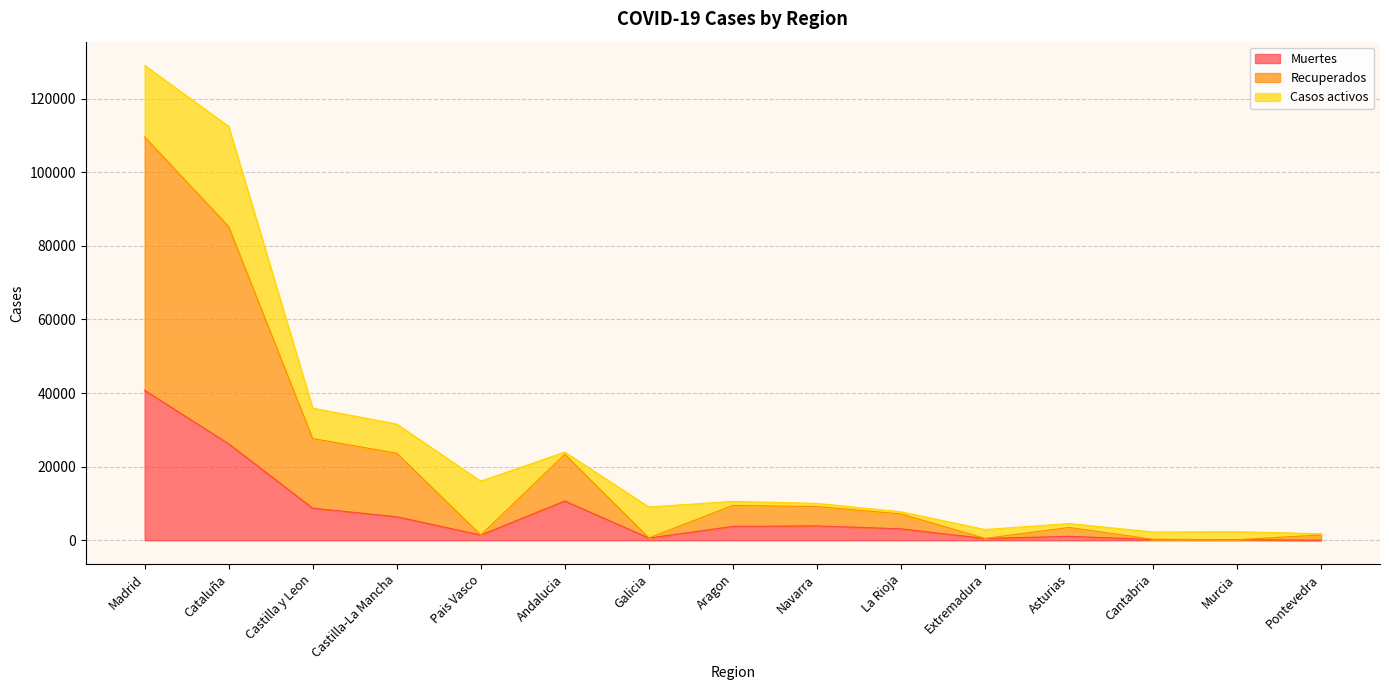

What position from the right is Castilla y Leon?

13